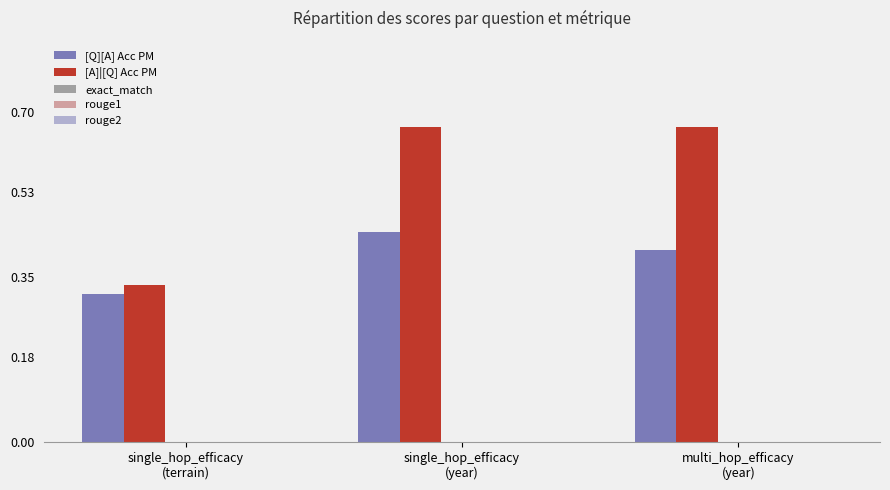

Which series has the widest spread of values?

[A]|[Q] Acc PM